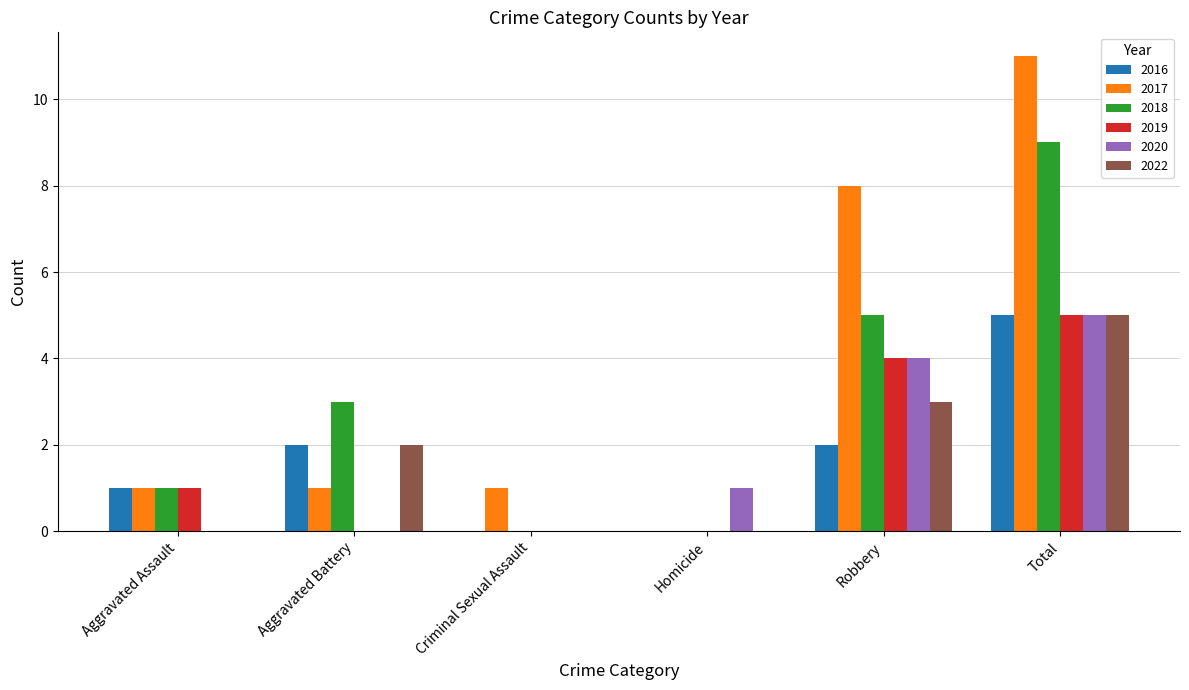

How many data points does each series have?

6